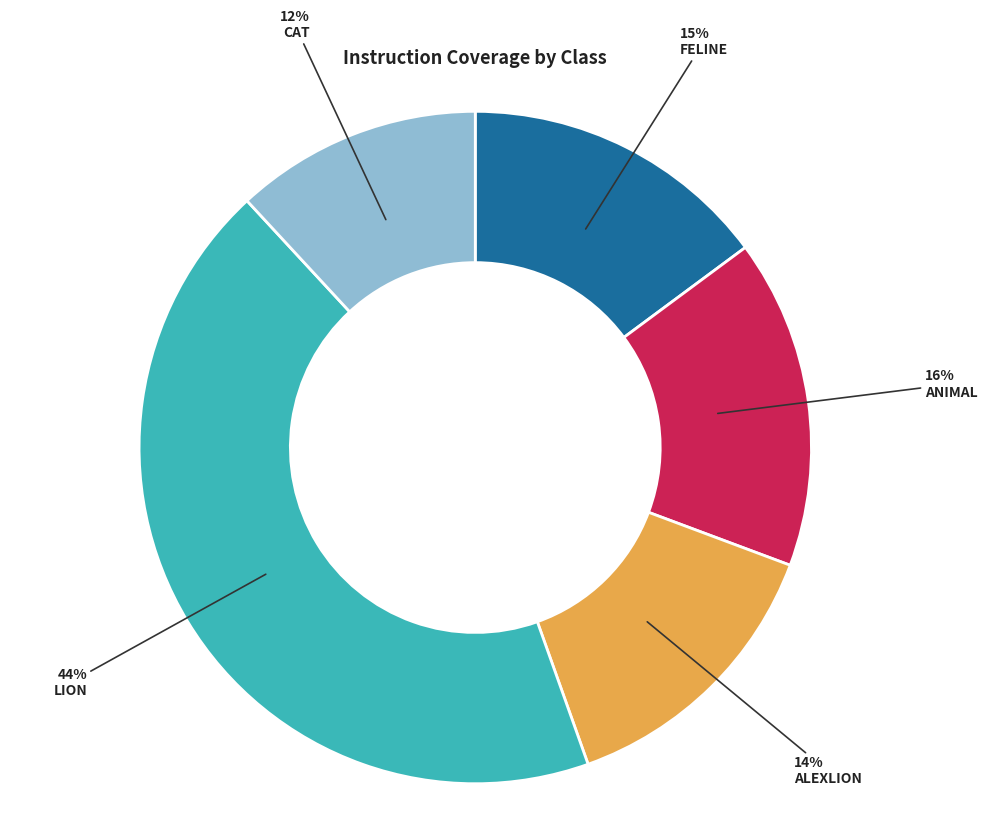

Does any single category account for the majority?

No